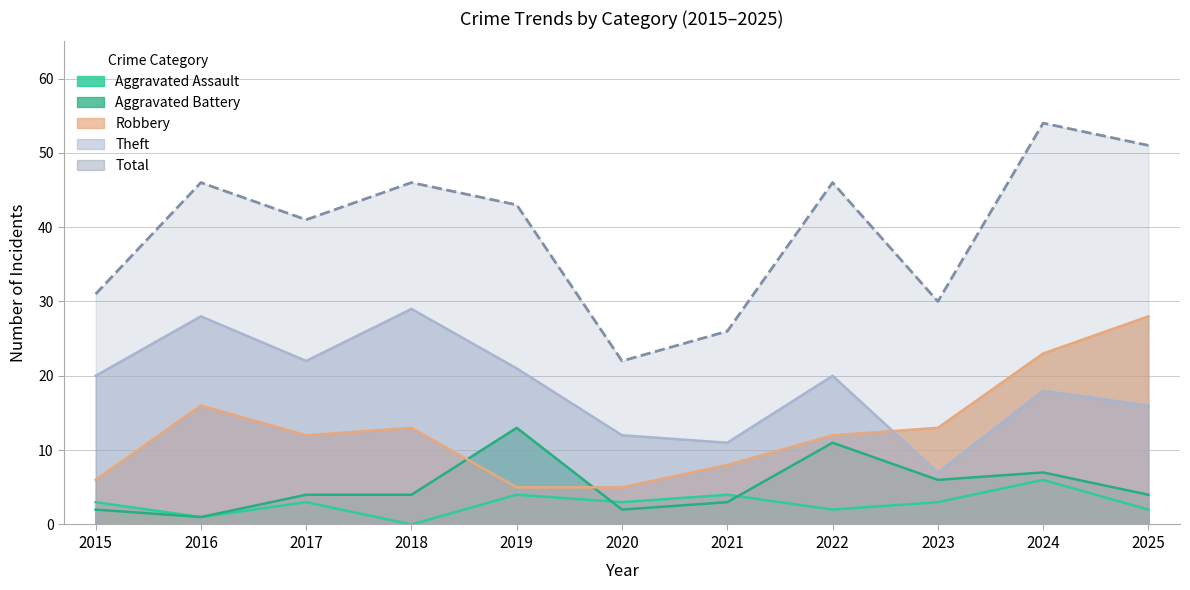

True or false: Robbery and Theft intersect in this chart.

True